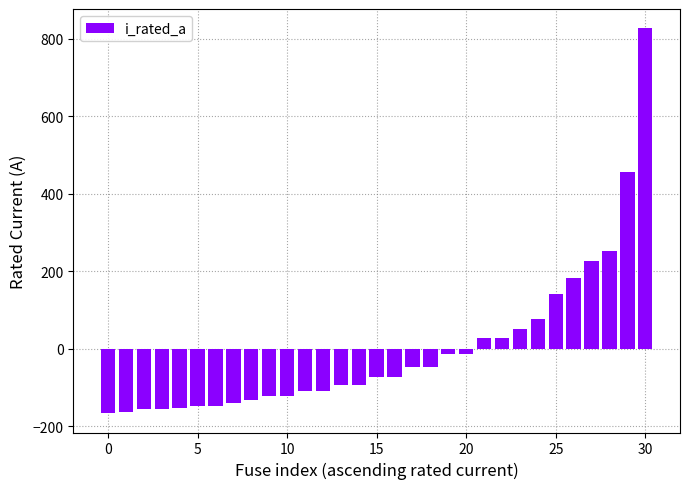

What is the difference between the second highest and second lowest values?

620.0